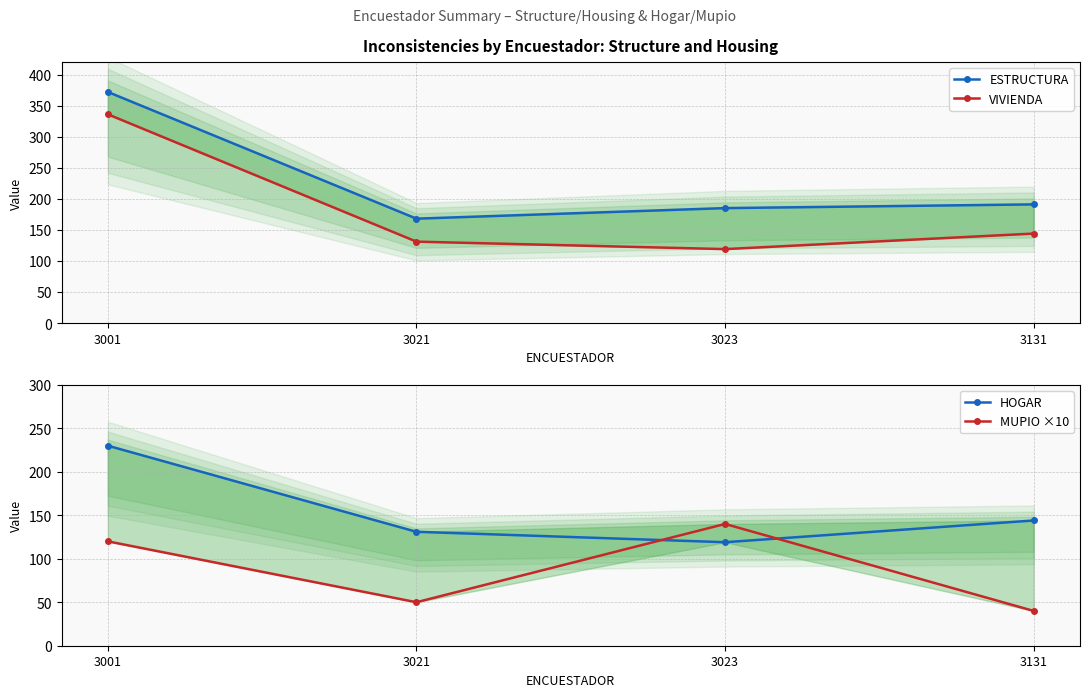

Which series has the largest total across all categories?

ESTRUCTURA